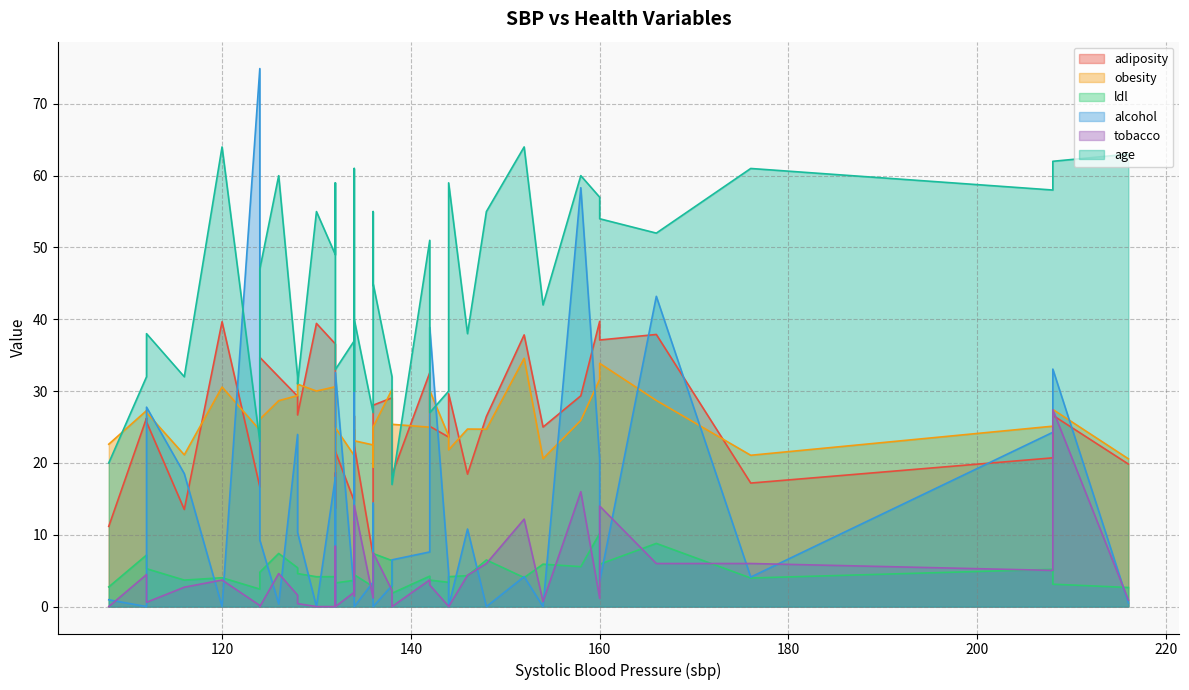

Reading right to left, transcribe all the data shown in this chart.

adiposity: 136=7.1	112=25.7	146=18.4	120=39.7	132=13.7	216=19.9	138=29.1	132=17.2	160=37.1	208=26.6	158=29.4	176=17.2	128=26.7	148=26.5	130=39.4	136=20.1	142=32.6	108=11.2	142=25.1	160=39.7	132=21.6	208=20.7	116=13.5	166=37.9	126=32.0	154=25.0	138=18.4	128=29.3	152=37.8	132=36.6	124=34.7	112=26.2	144=29.6	134=21.5	134=14.7	134=26.6	124=16.7	134=22.4	136=28.0	144=23.6
obesity: 136=22.5	112=27.0	146=24.7	120=30.6	132=18.8	216=20.6	138=30.2	132=23.2	160=33.9	208=27.4	158=25.9	176=21.1	128=31.0	148=24.7	130=30.0	136=19.4	142=25.0	108=22.6	142=30.1	160=31.6	132=24.9	208=25.1	116=21.1	166=28.7	126=28.7	154=20.6	138=25.4	128=29.4	152=34.6	132=30.6	124=26.1	112=27.3	144=21.8	134=24.7	134=21.0	134=21.8	124=24.6	134=23.1	136=25.0	144=23.8
ldl: 136=2.8	112=5.3	146=4.3	120=4.0	132=3.6	216=2.7	138=6.4	132=3.6	160=5.9	208=3.1	158=5.6	176=4.0	128=4.6	148=6.5	130=4.2	136=3.5	142=4.2	108=2.7	142=3.7	160=10.2	132=3.3	208=5.2	116=3.7	166=8.8	126=7.4	154=5.9	138=1.9	128=5.4	152=4.0	132=4.2	124=4.8	112=7.2	144=4.2	134=3.7	134=3.7	134=4.0	124=2.4	134=4.4	136=7.4	144=3.4
alcohol: 136=3.4	112=27.8	146=10.8	120=0.0	132=15.4	216=0.5	138=2.9	132=0.0	160=3.5	208=33.1	158=58.3	176=4.1	128=10.3	148=0.0	130=0.0	136=14.4	142=7.6	108=0.9	142=38.9	160=20.5	132=32.6	208=24.3	116=18.5	166=43.2	126=0.4	154=0.0	138=6.5	128=24.0	152=4.2	132=18.0	124=9.3	112=0.0	144=0.0	134=11.1	134=2.1	134=38.9	124=74.9	134=0.0	136=0.0	144=4.7
tobacco: 136=1.2	112=0.6	146=4.4	120=3.7	132=8.4	216=0.9	138=2.3	132=7.2	160=14.0	208=27.4	158=16.0	176=6.0	128=0.4	148=6.0	130=0.0	136=1.7	142=3.7	108=0.0	142=3.0	160=1.1	132=0.0	208=5.0	116=2.7	166=6.0	126=4.6	154=0.7	138=0.0	128=1.6	152=12.2	132=0.0	124=0.0	112=4.5	144=0.0	134=1.5	134=2.0	134=11.8	124=0.2	134=14.1	136=7.5	144=0.0
age: 136=27.0	112=38.0	146=38.0	120=64.0	132=59.0	216=63.0	138=32.0	132=34.0	160=54.0	208=62.0	158=60.0	176=61.0	128=31.0	148=55.0	130=55.0	136=55.0	142=51.0	108=20.0	142=27.0	160=57.0	132=33.0	208=58.0	116=32.0	166=52.0	126=60.0	154=42.0	138=17.0	128=32.0	152=64.0	132=49.0	124=47.0	112=32.0	144=59.0	134=30.0	134=37.0	134=61.0	124=23.0	134=40.0	136=45.0	144=30.0